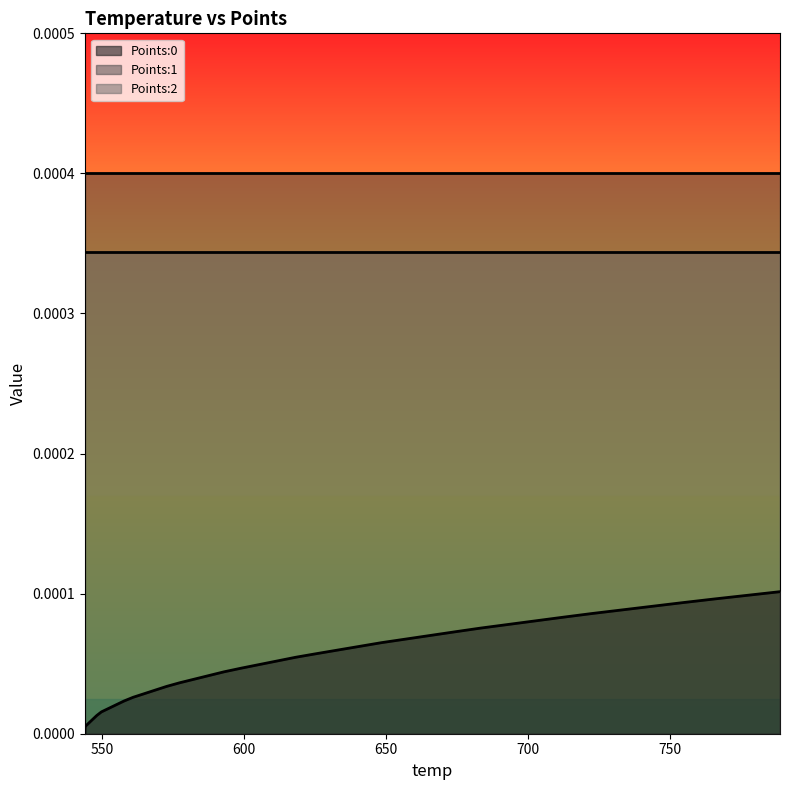

True or false: Points:1 has more than 2 points higher than both neighbors.

False